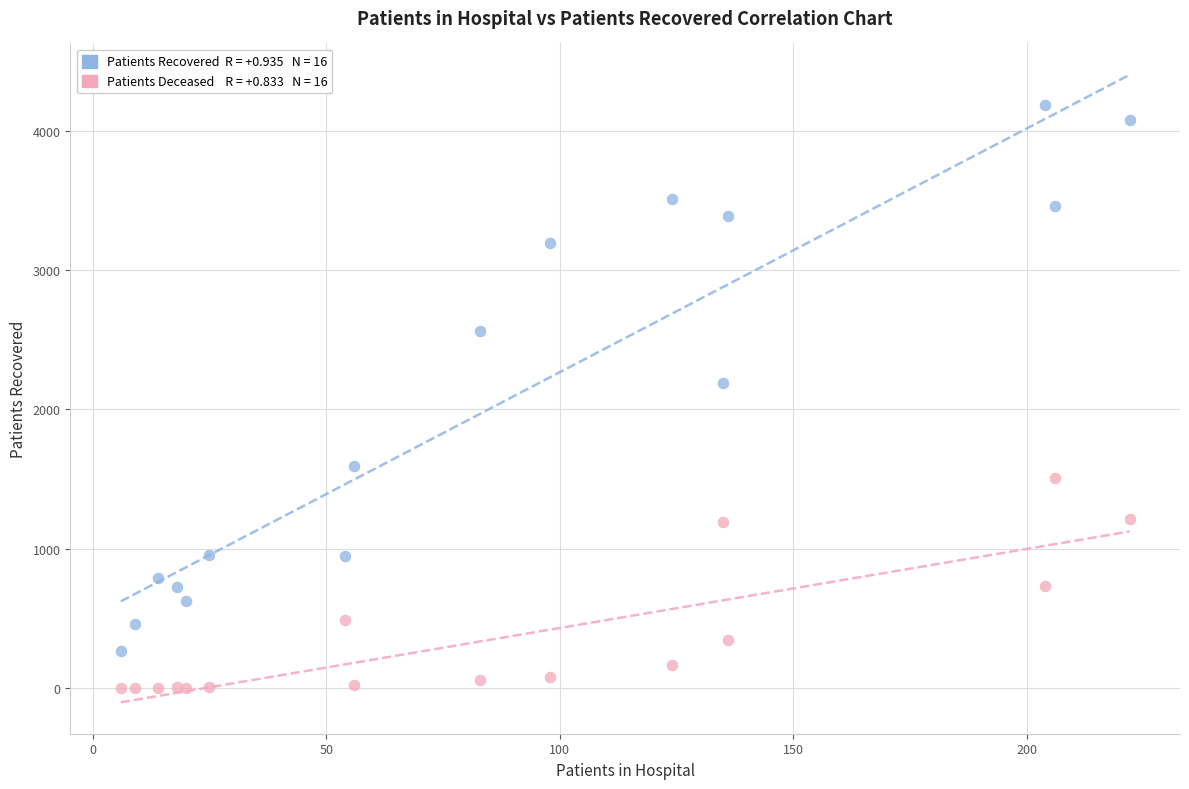

Across all series, what Y value is closest to 2092?

2190